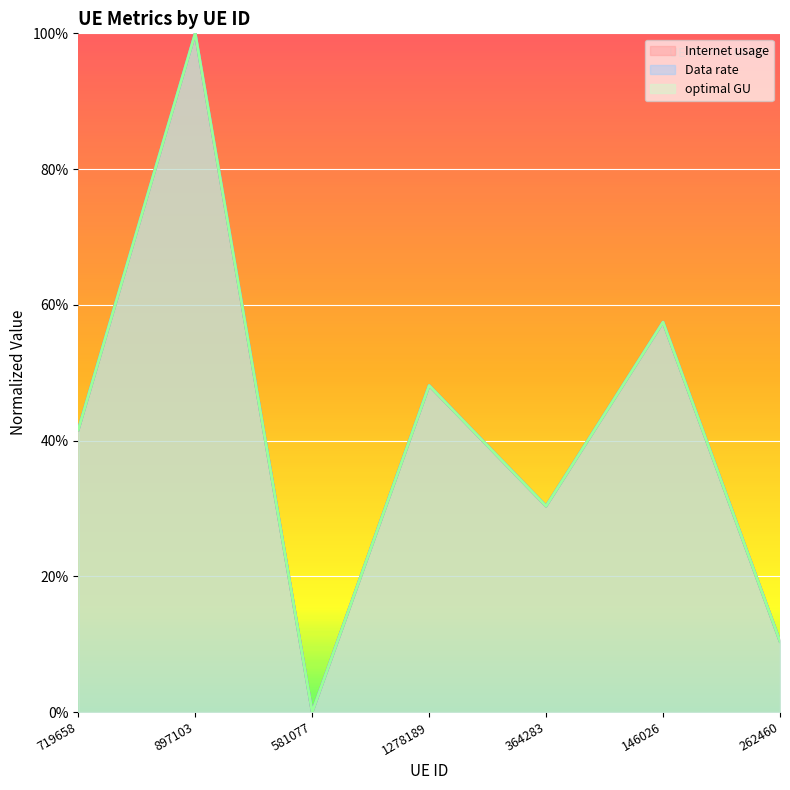

What is the sum of all Internet usage values?

287.9